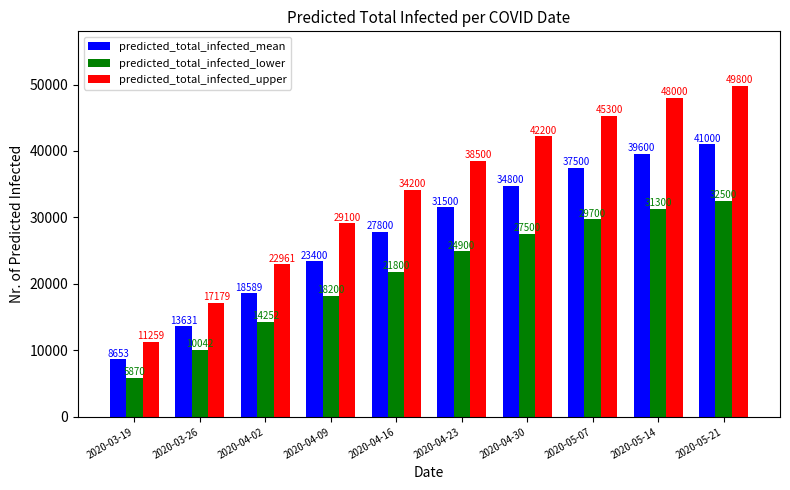

How many bars are there in each group?

3